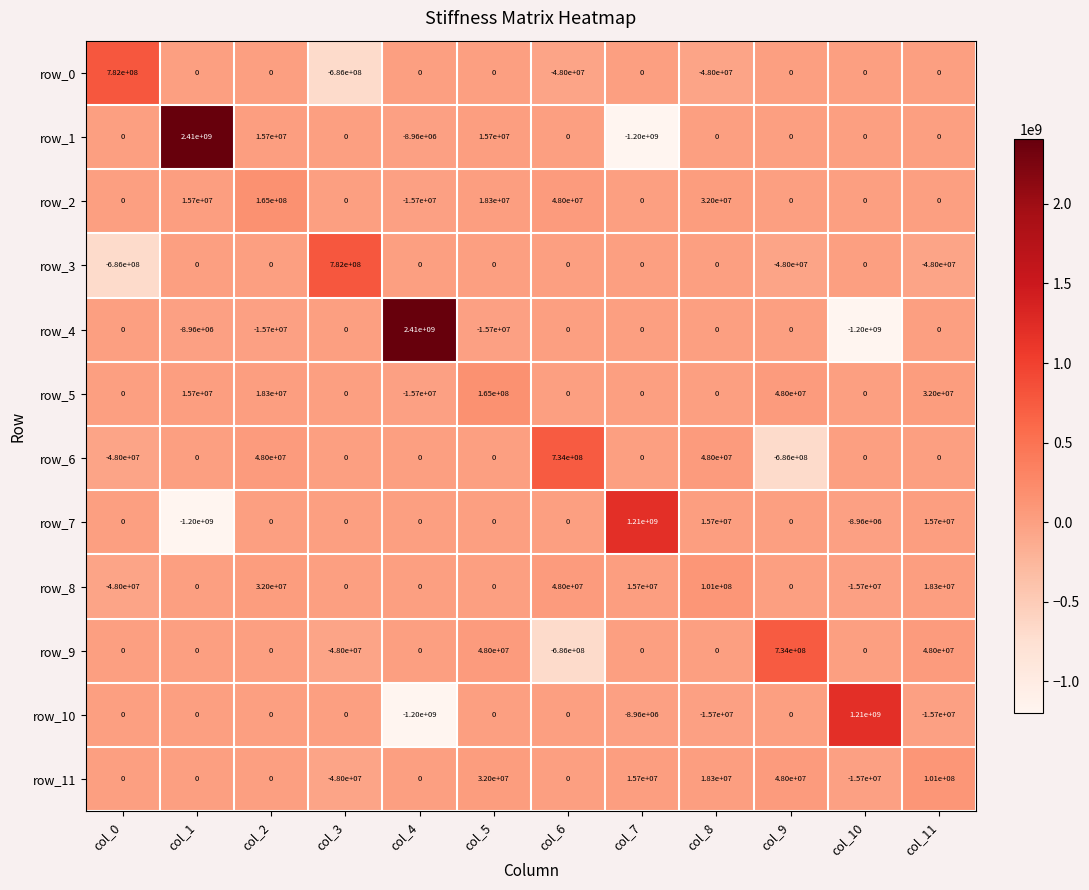

What is the minimum value shown in the chart?

-1200000000